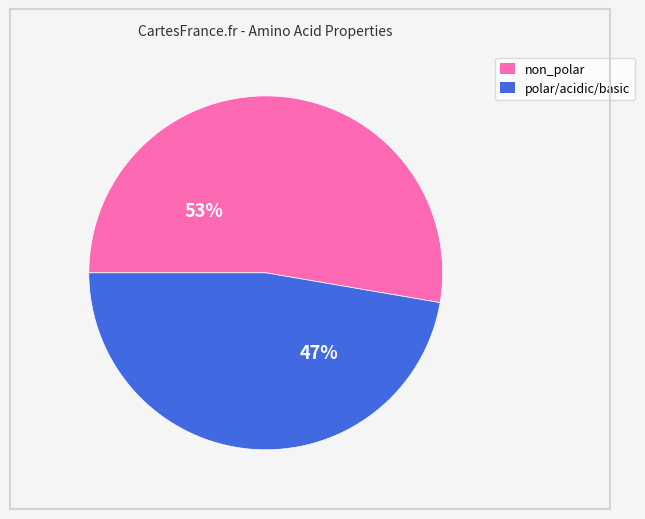

What percentage is the non_polar slice, to the nearest percent?

53%